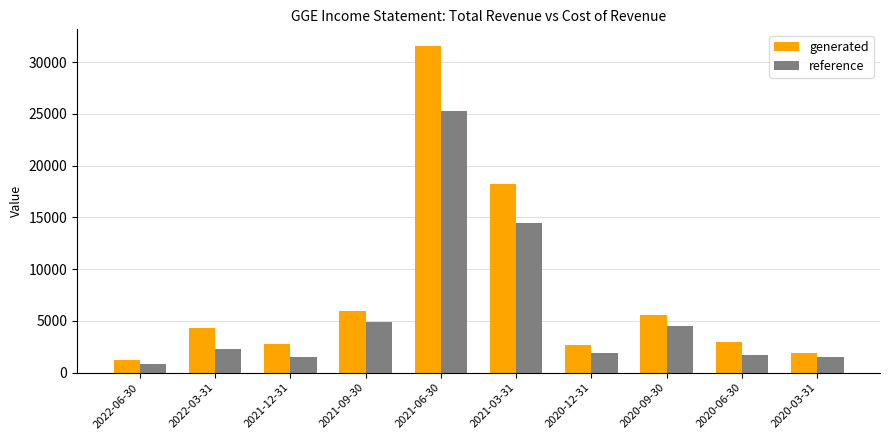

Between 2020-09-30 and 2020-06-30, which series saw the biggest shift?

reference